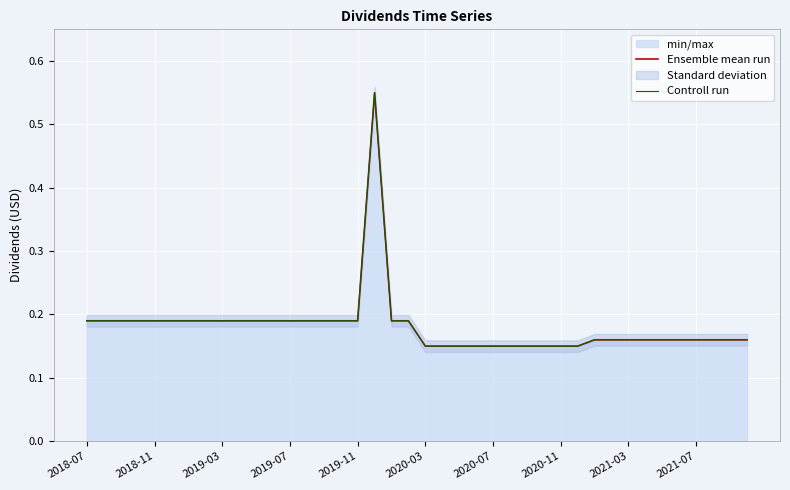

What is the greatest value displayed?

0.6